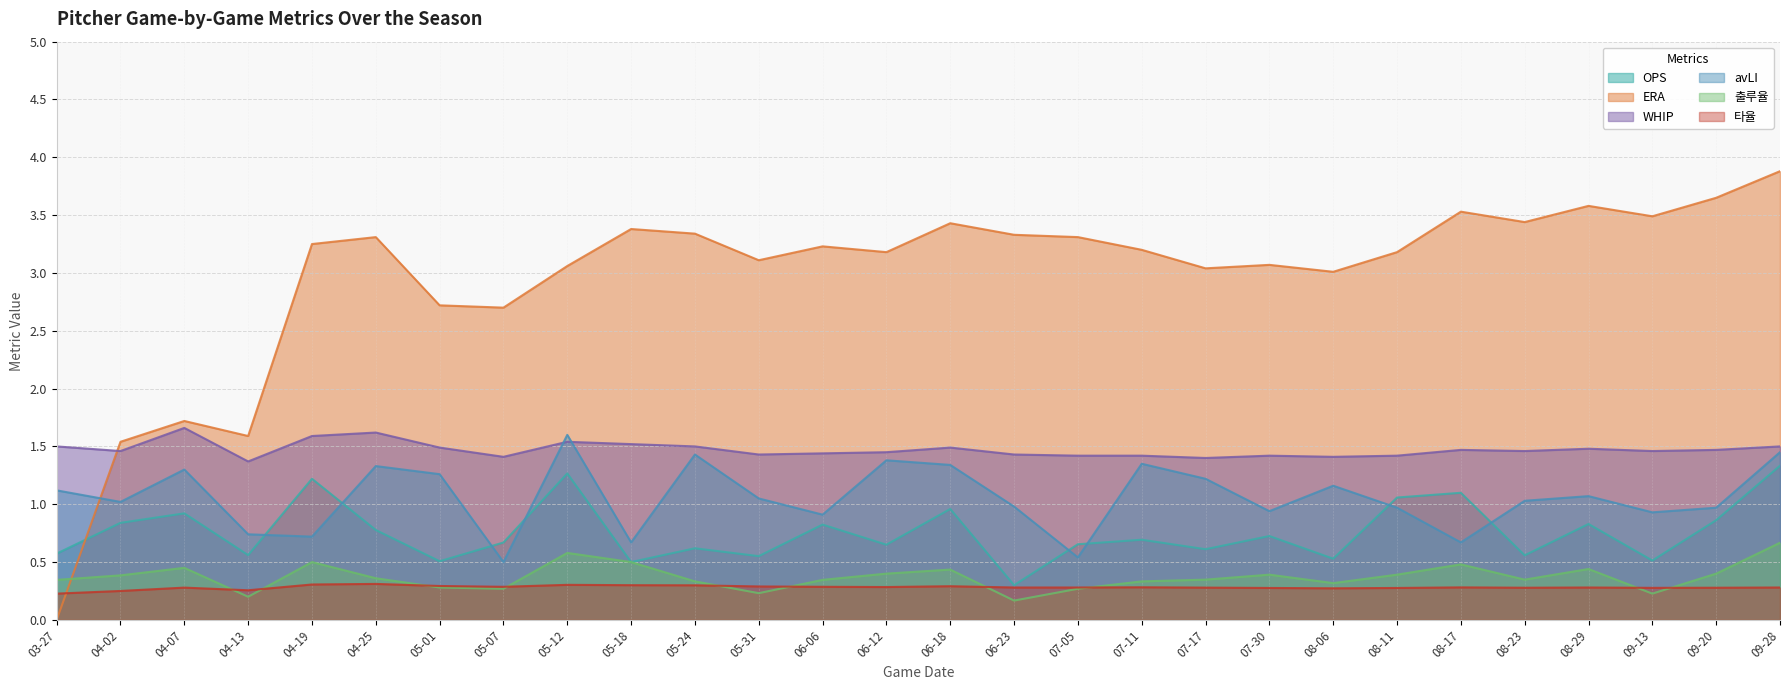

True or false: 타율 has more than 1 interior local peaks.

True